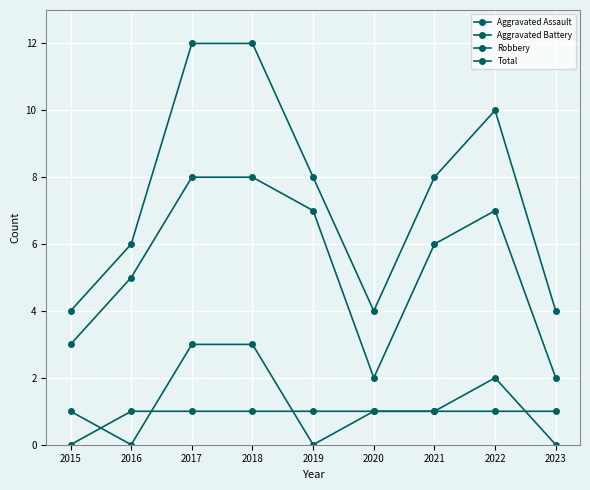

Does the chart have visible grid lines?

Yes